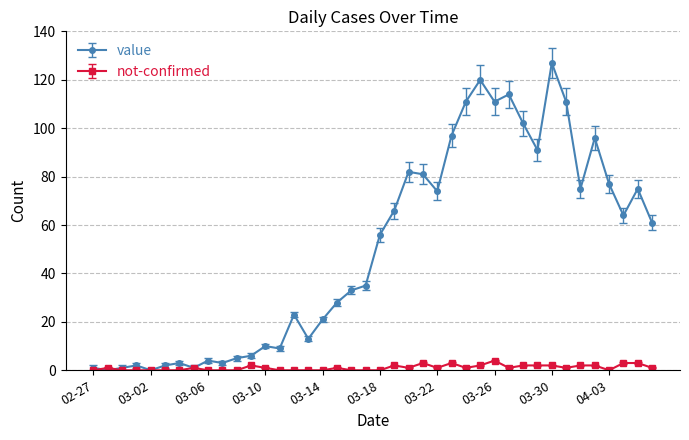

Rank the series by their maximum value, from highest to lowest.

value, not-confirmed